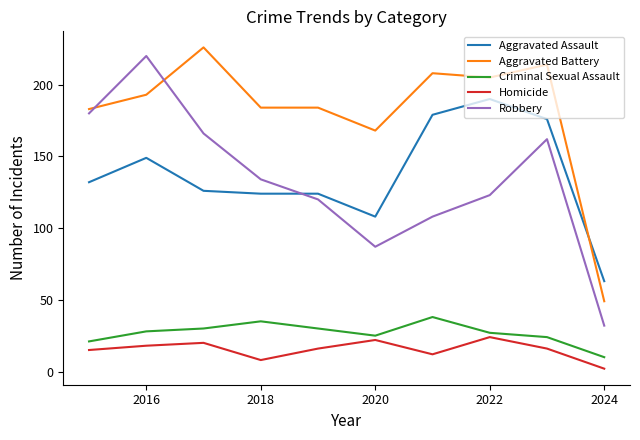

What is the minimum value shown in the chart?

2